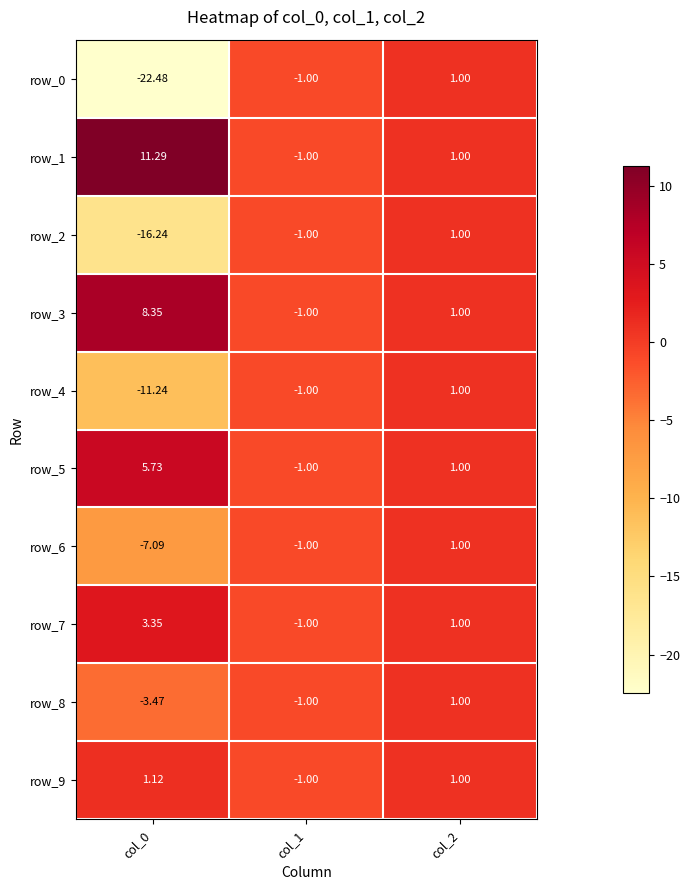

What is the maximum value for row_5?

5.7